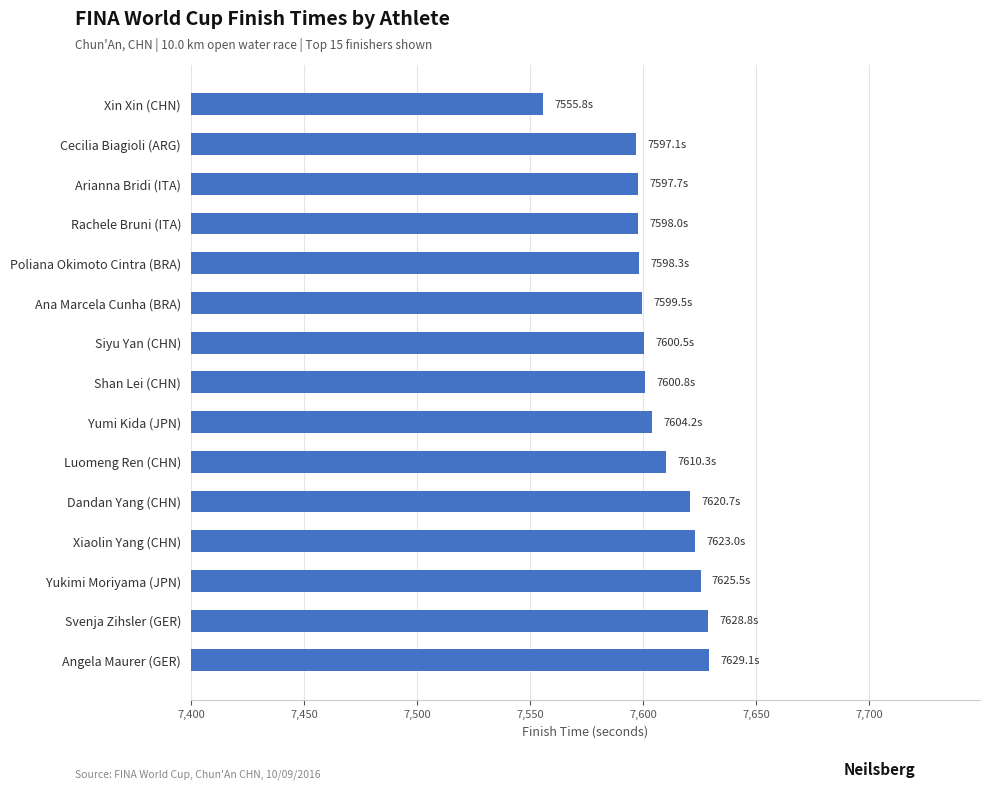

What is the average value?

7606.0